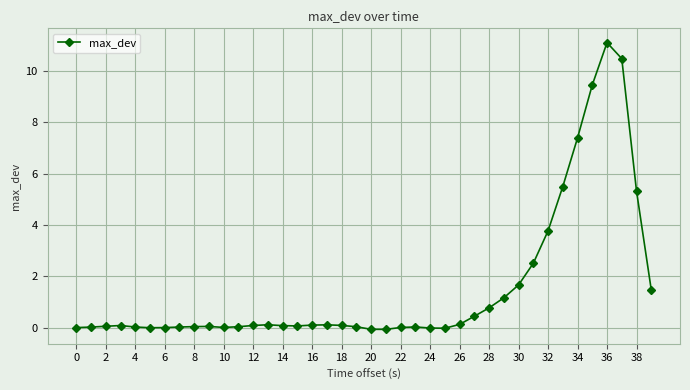

What is the sum of all values?

62.0